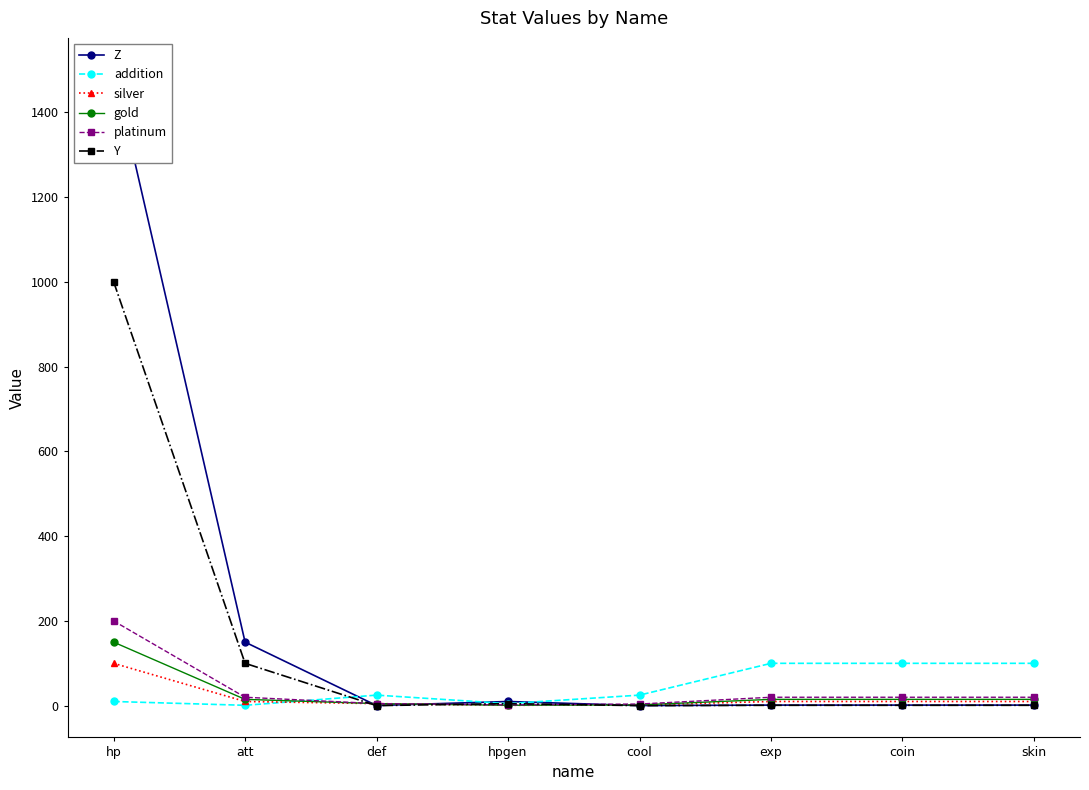

What is the average value of the addition series?

45.8